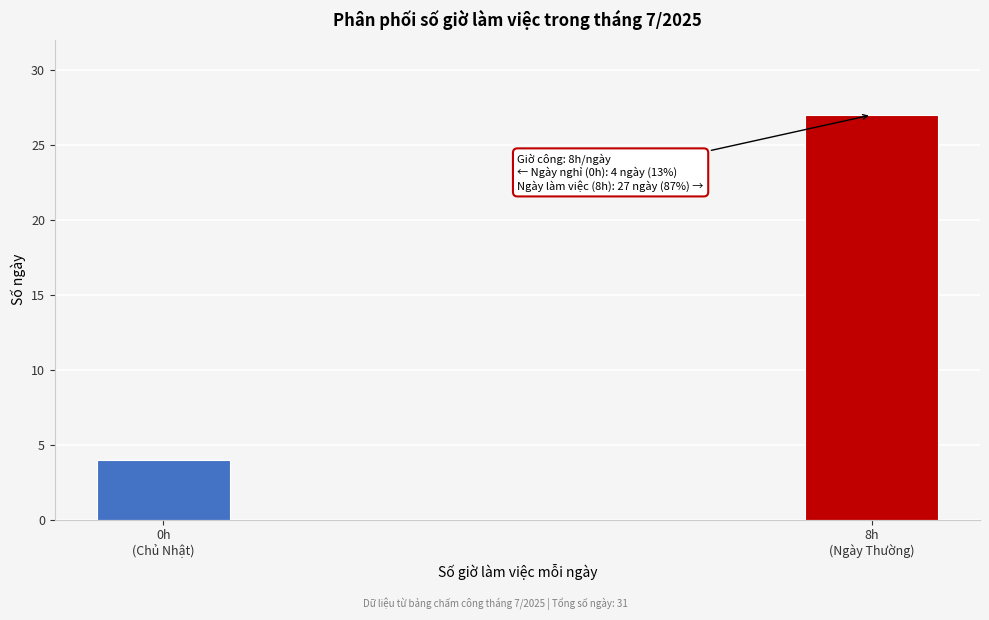

Reading left to right, what are all the values shown in this chart?

4	27